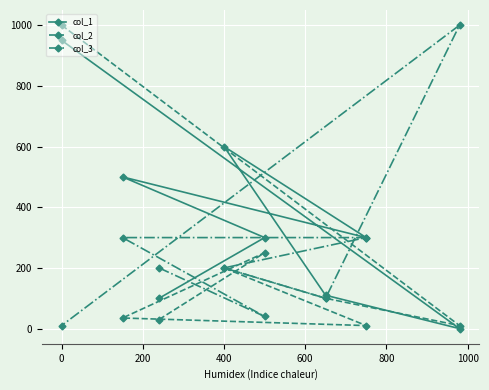

Rank the series by their average value, from highest to lowest.

col_1, col_3, col_2